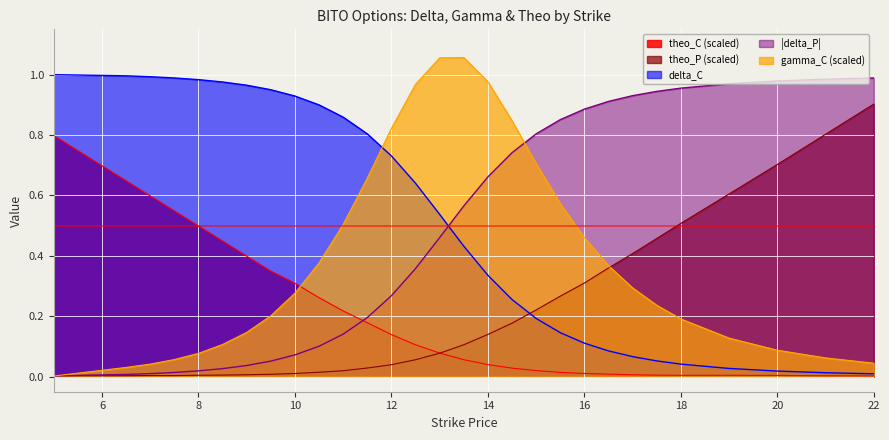

How many intersections are there between |delta_P| and delta_C?

1